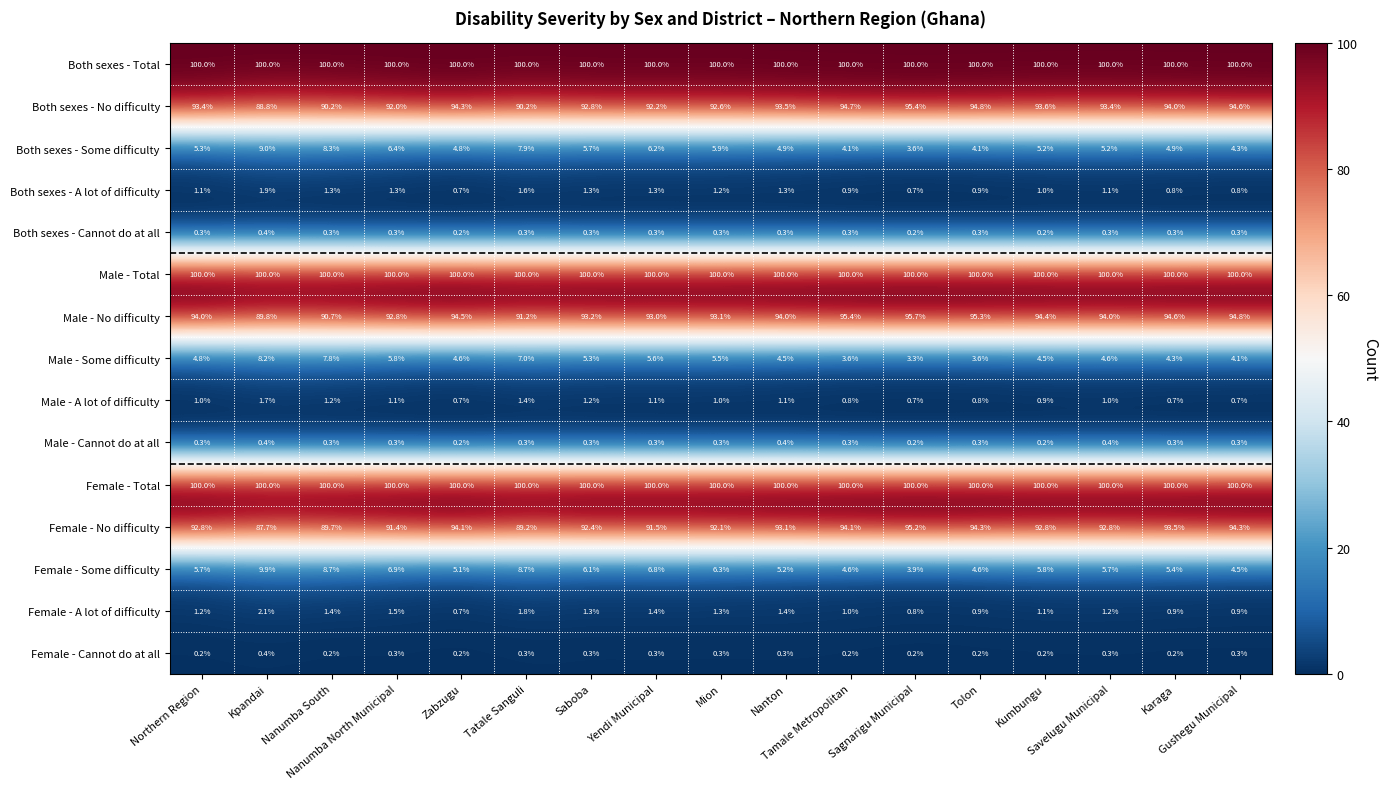

At how many categories does at least one series exceed 58?

17